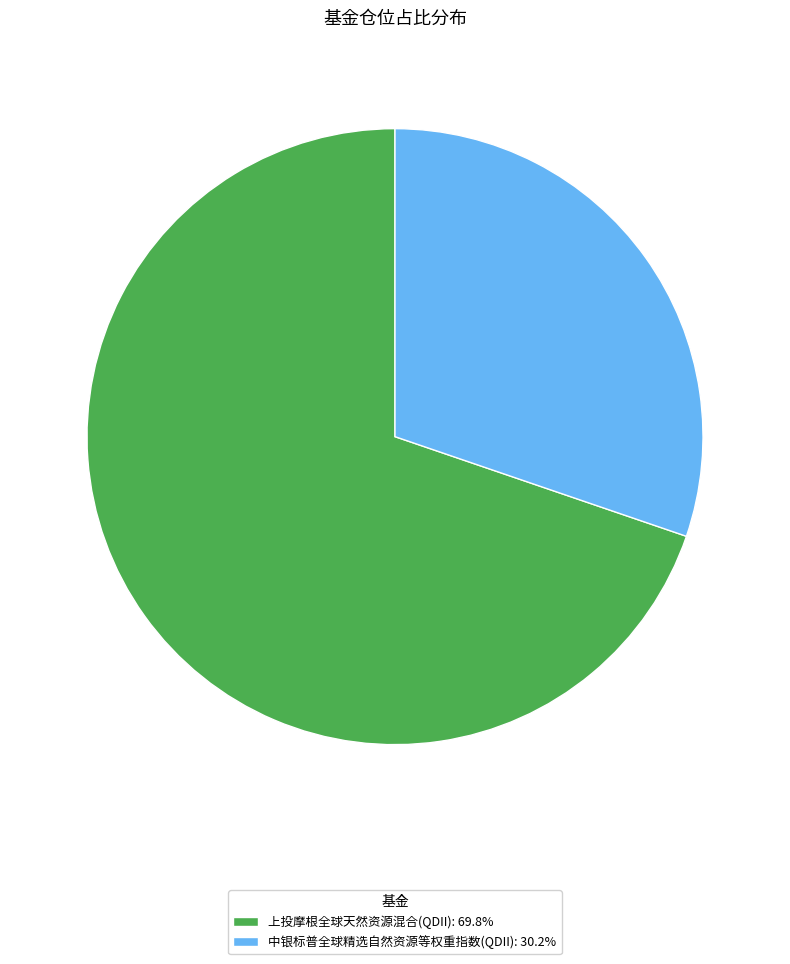

What is the majority slice?

上投摩根全球天然资源混合(QDII)